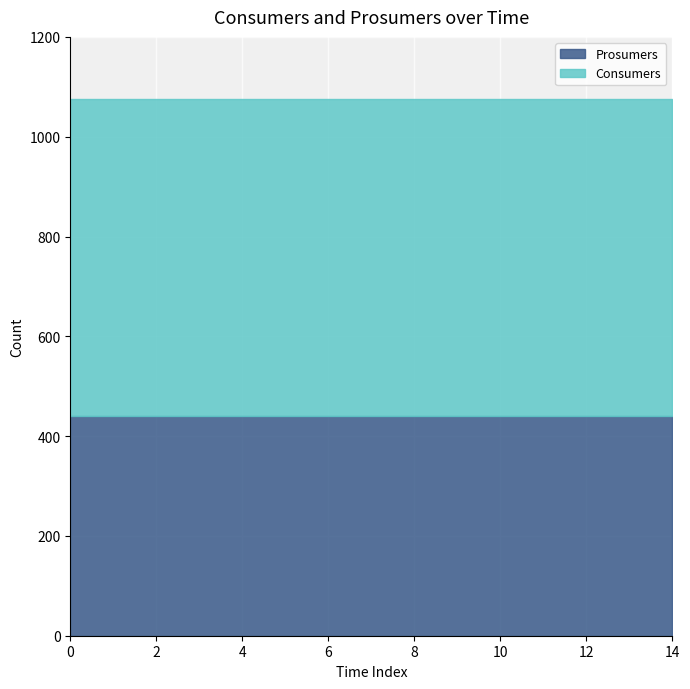

What is the total value across all series at 1?

1075